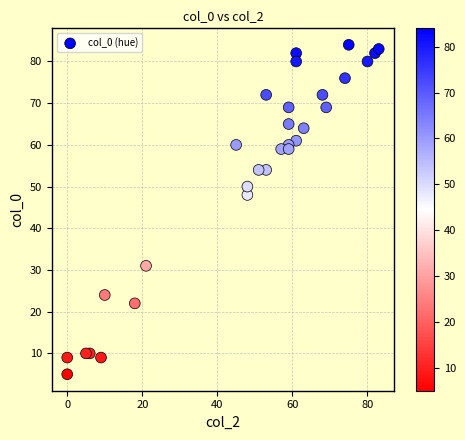

What is the range of Y values (max minus min)?

79